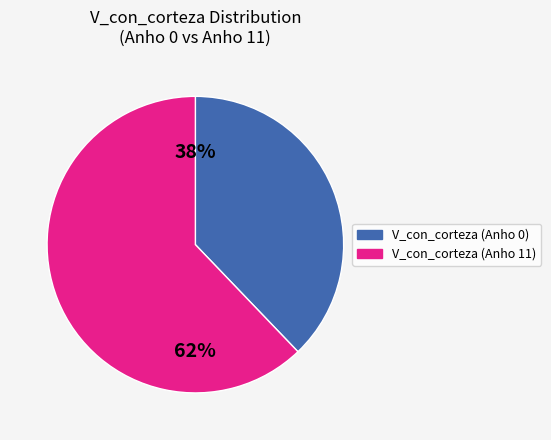

Rank the categories by value from highest to lowest.

V_con_corteza (Anho 11), V_con_corteza (Anho 0)